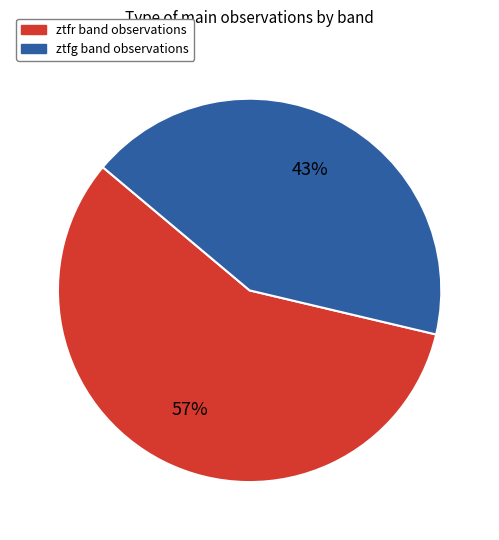

The ztfr slice represents 57% of the pie. True or false?

True